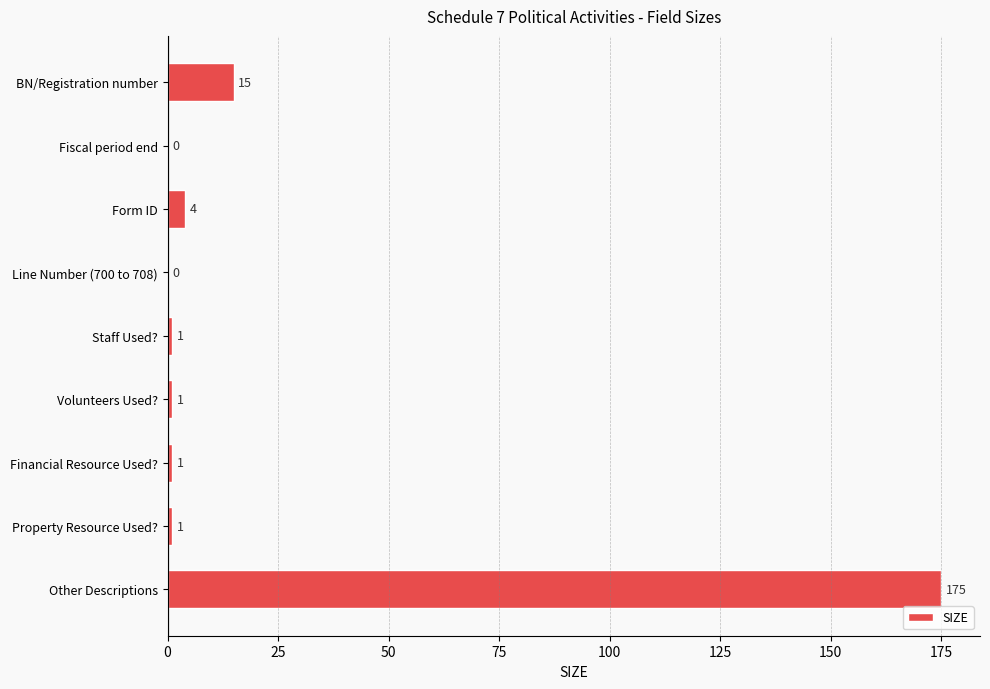

How many distinct data groups are displayed?

1